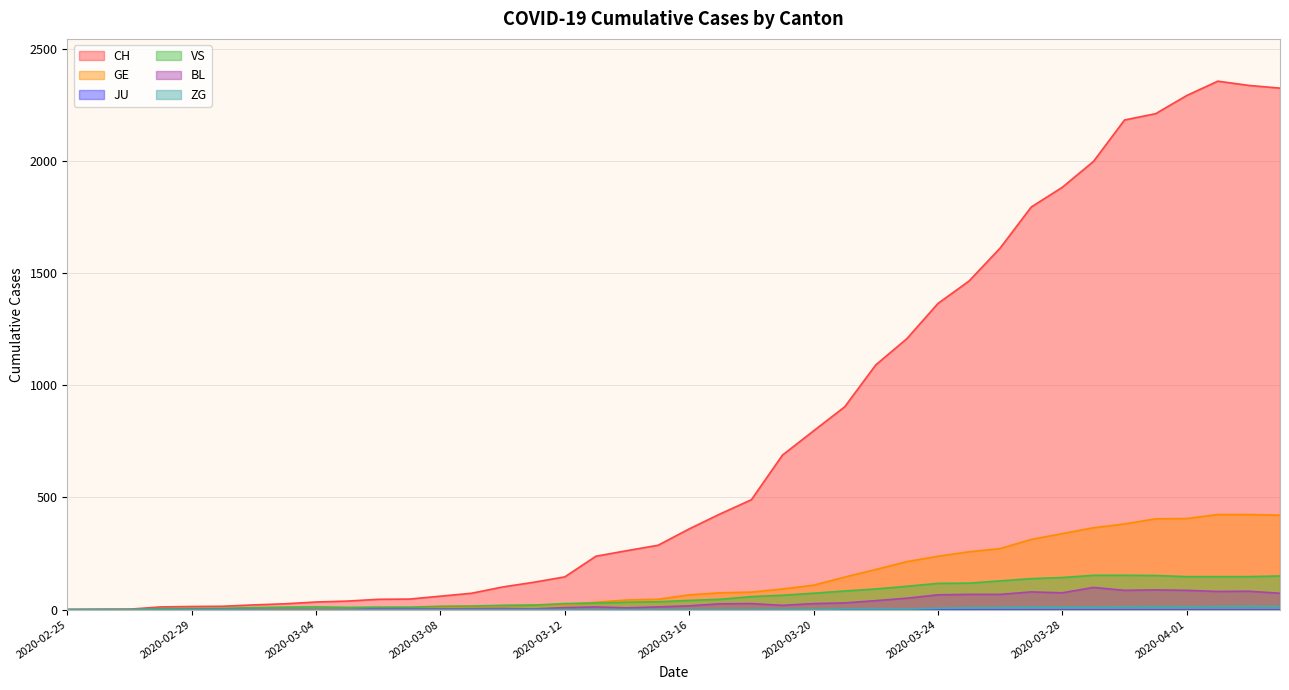

What position from the left is 2020-03-04?

9